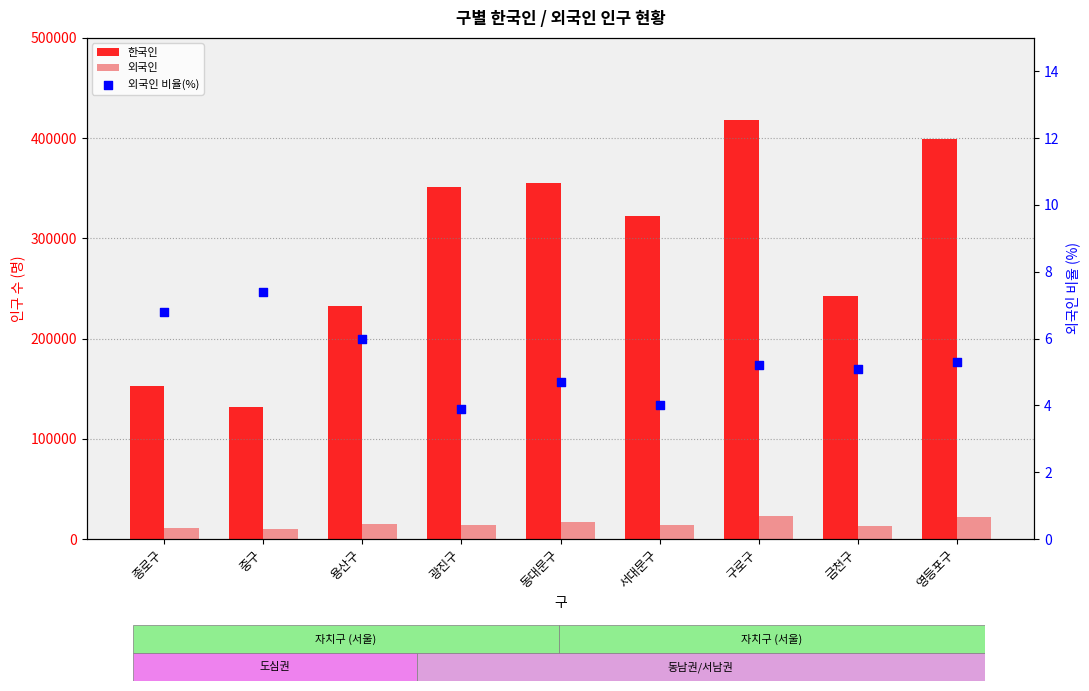

What are all the series names shown in the legend?

한국인, 외국인, 외국인 비율(%)